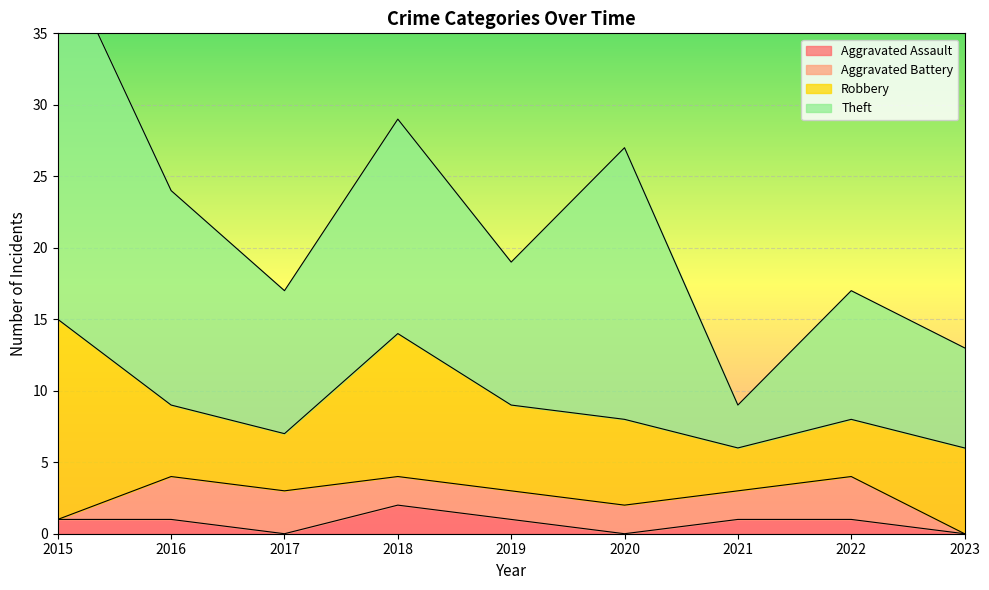

How many lines are shown in the chart?

4